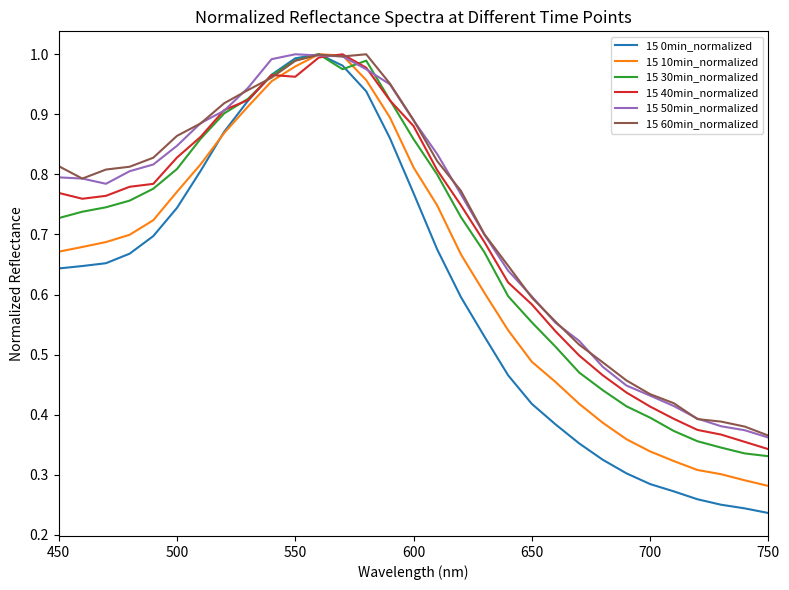

Which series has the largest range (max minus min)?

15 0min_normalized